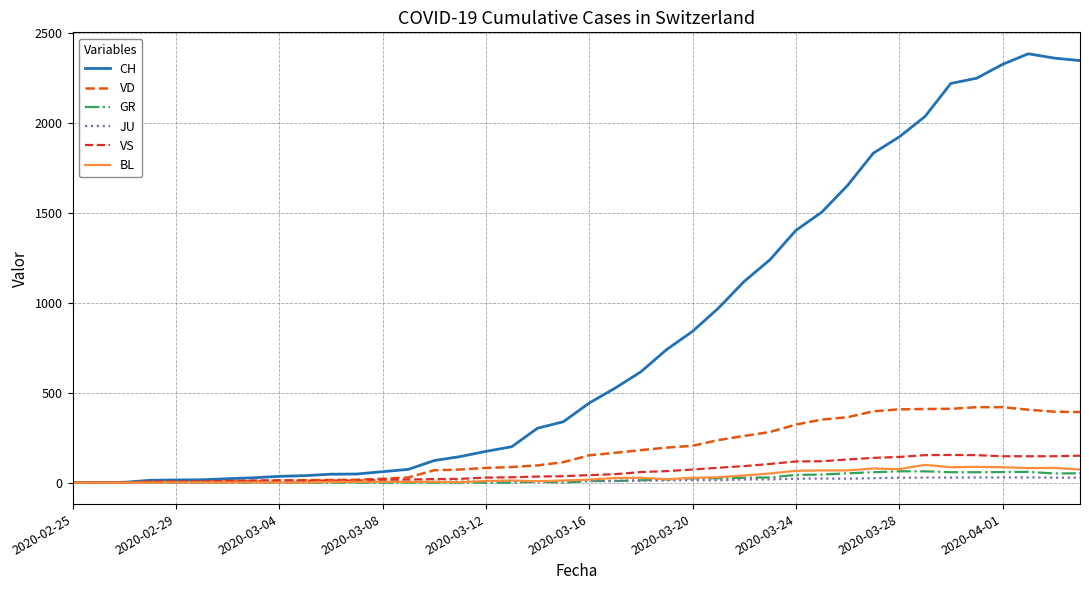

Which series has the largest range (max minus min)?

CH